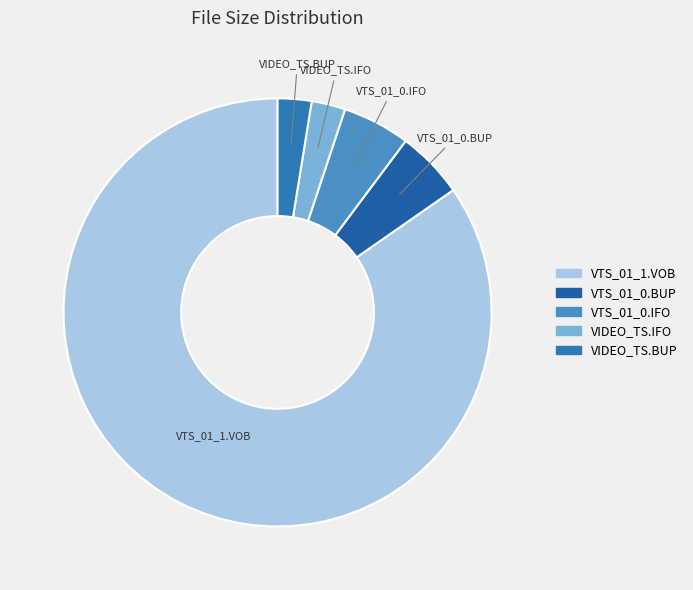

Between VTS_01_0.IFO and VTS_01_1.VOB, which is larger?

VTS_01_1.VOB